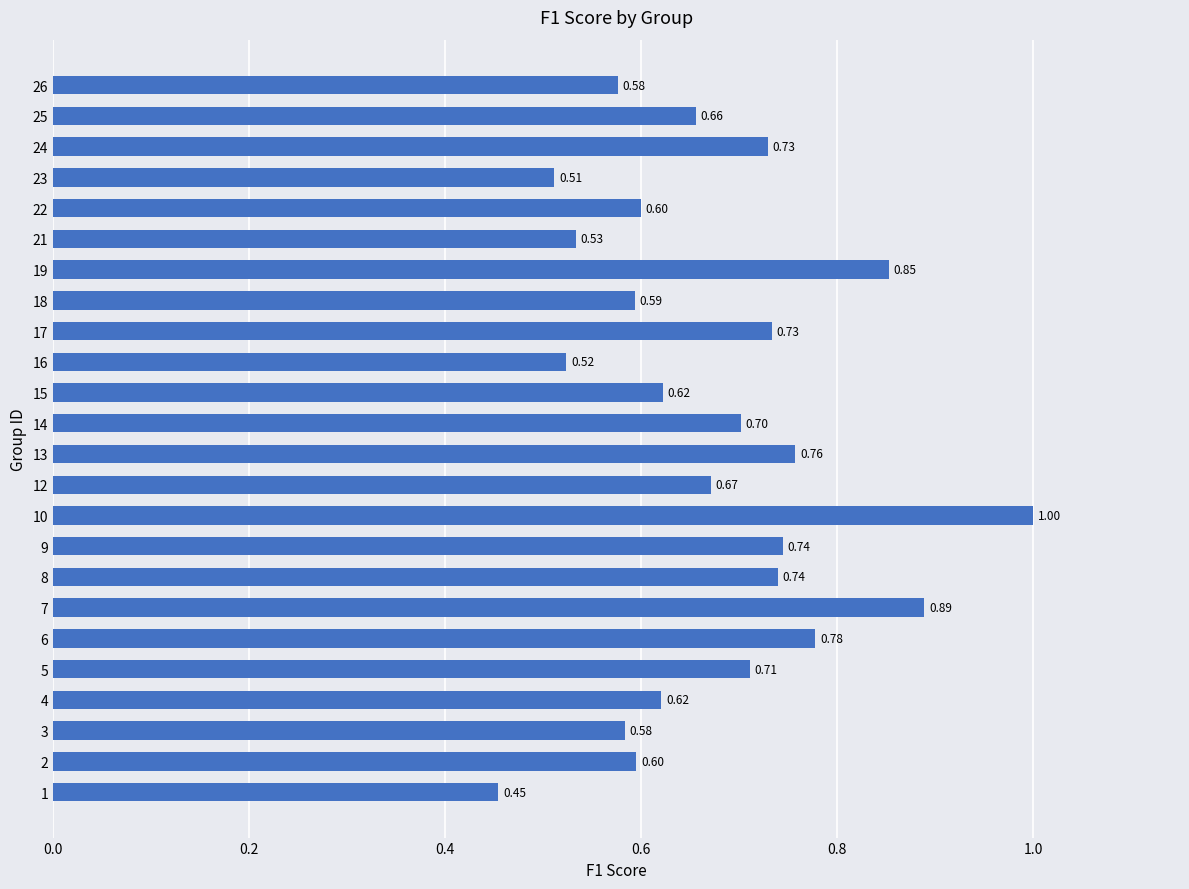

Between 21 and 1, which is larger?

21